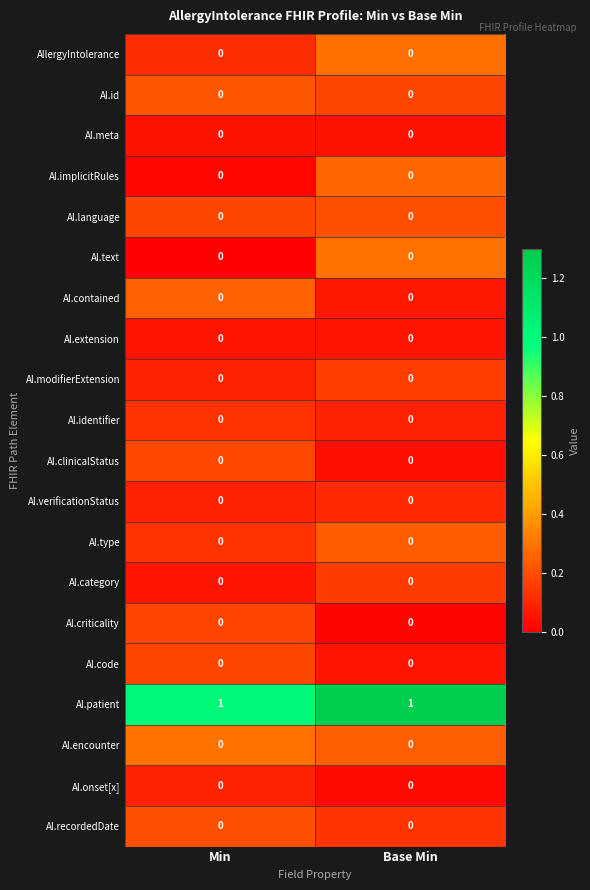

True or false: AI.meta has a value of 0 at Min.

True